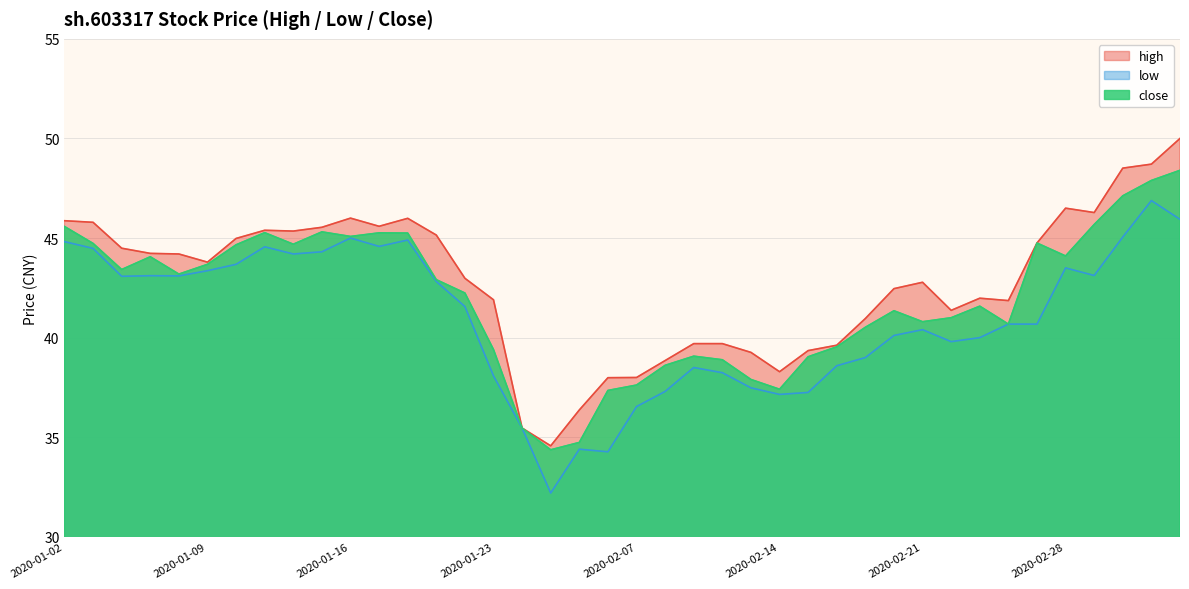

What is the greatest value displayed?

50.0